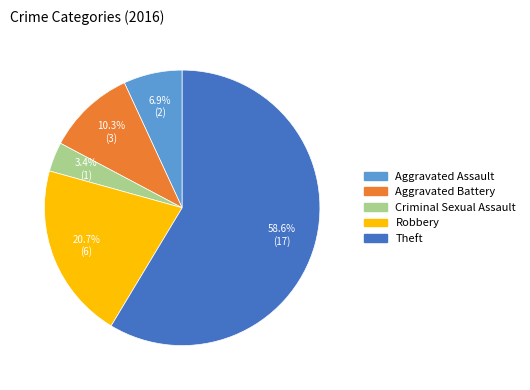

How much of the chart is everything except Aggravated Assault?

93.1%